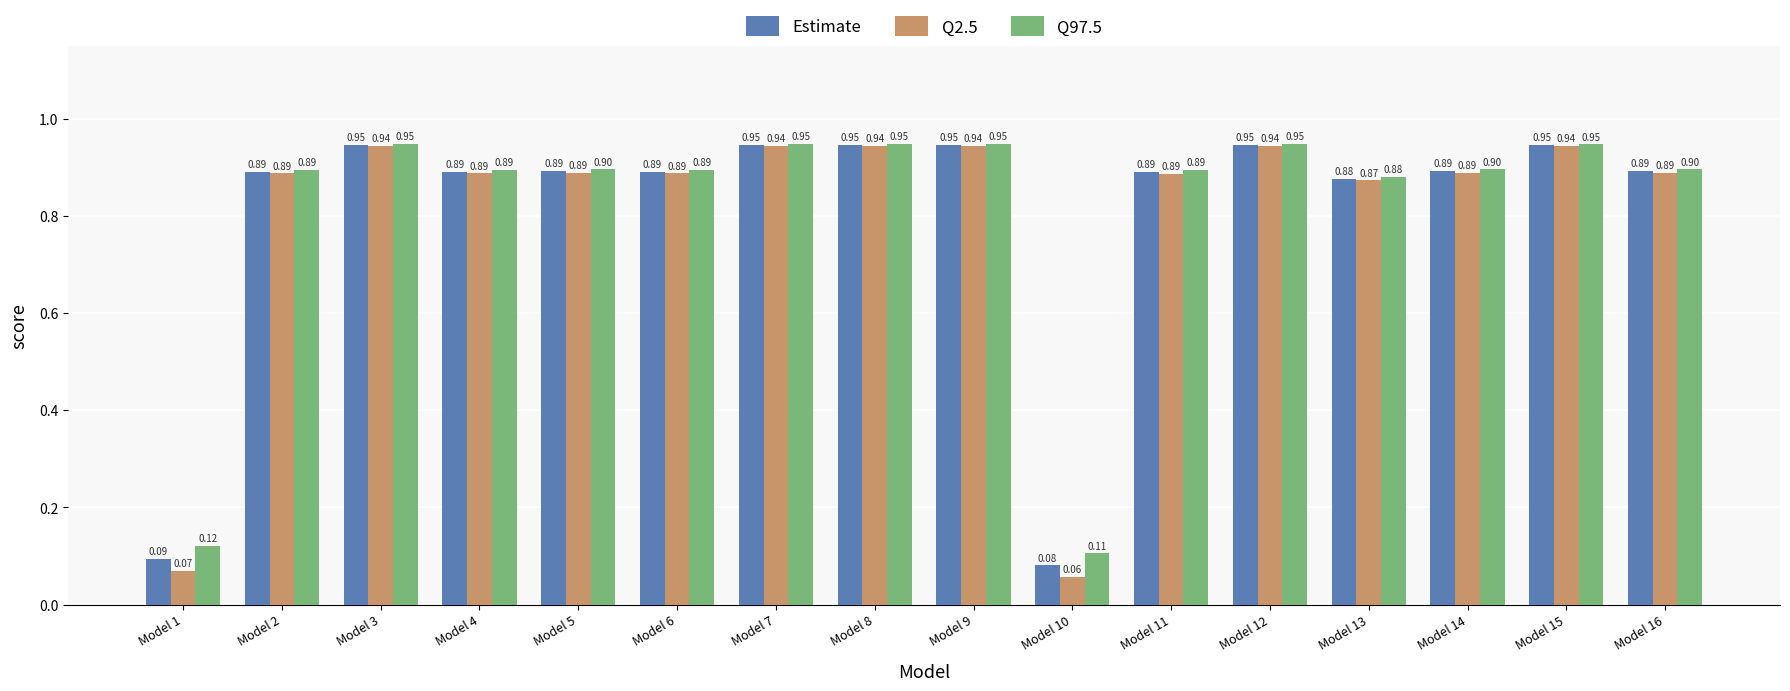

List the series in order of their overall mean, highest first.

Q97.5, Estimate, Q2.5